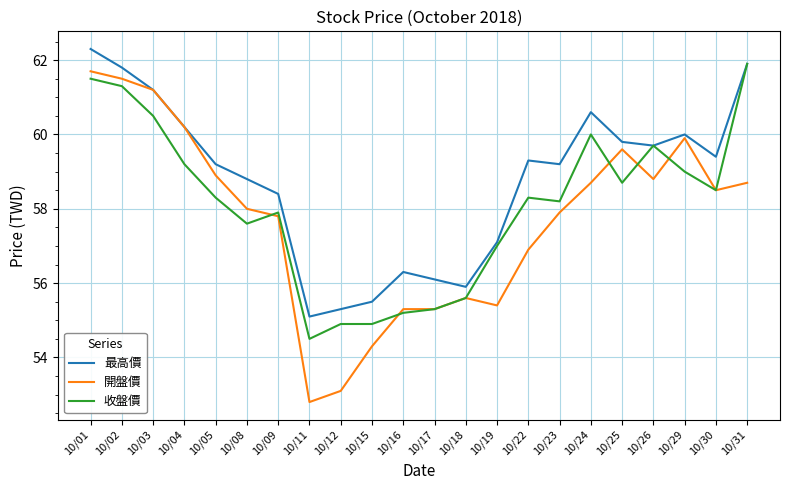

The value of 最高價 at 10/16 is 56.3. True or false?

True